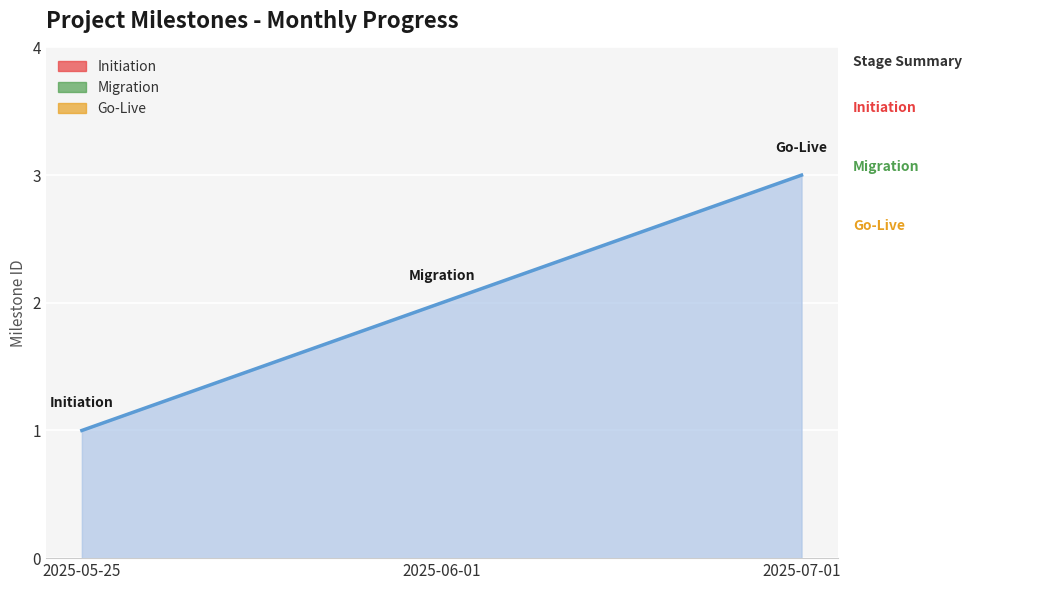

What is the greatest value displayed?

3